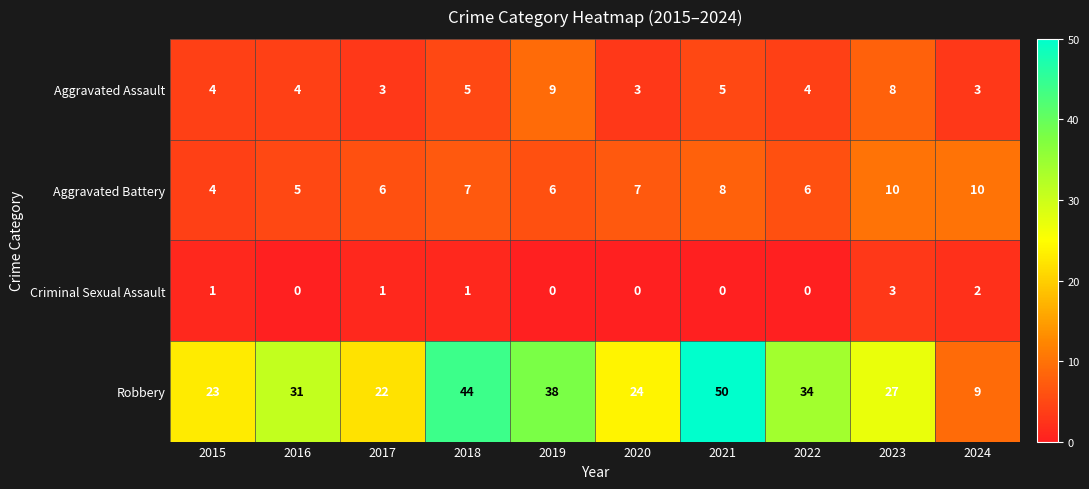

The value of Aggravated Assault at 2019 is 3. True or false?

False